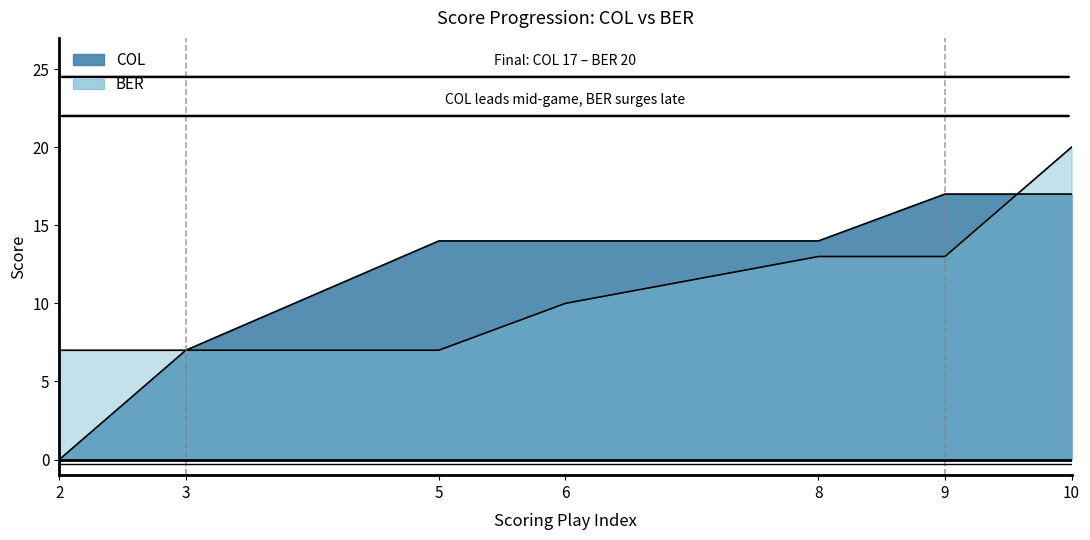

Reading right to left, what are all the values shown in this chart?

COL: 10=17	9=17	8=14	6=14	5=14	3=7	2=0
BER: 10=20	9=13	8=13	6=10	5=7	3=7	2=7